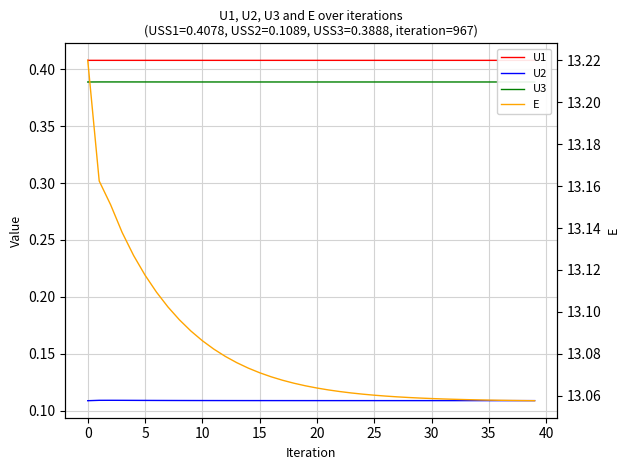

Count the E values in the range 13 to 14.

40